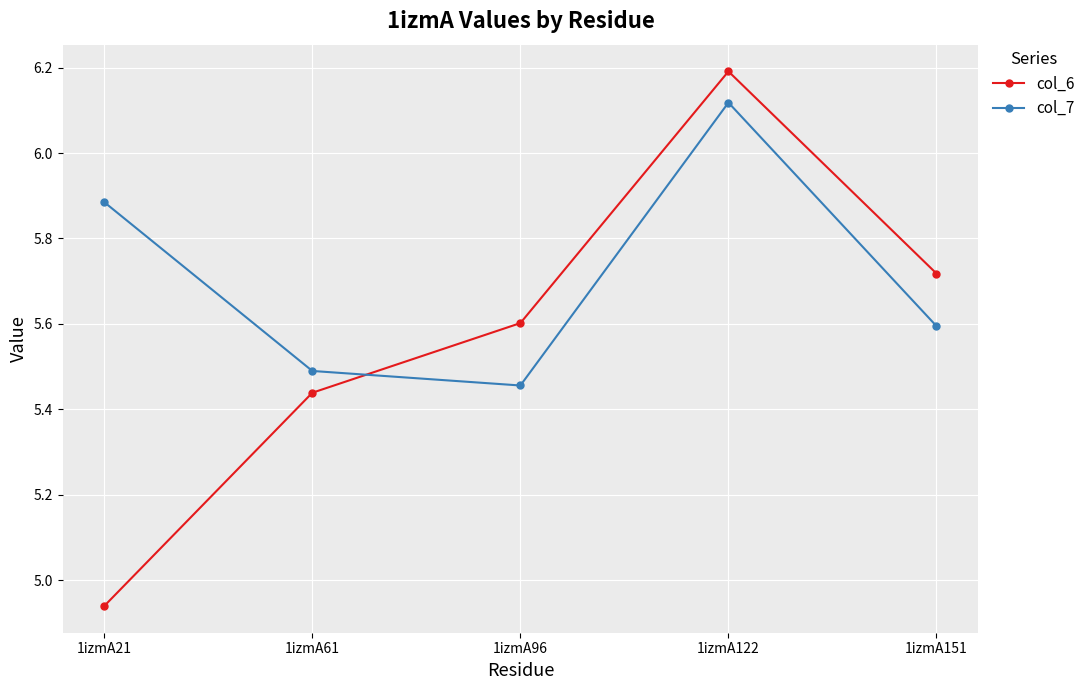

At which category does col_7 reach its first local peak?

1izmA122